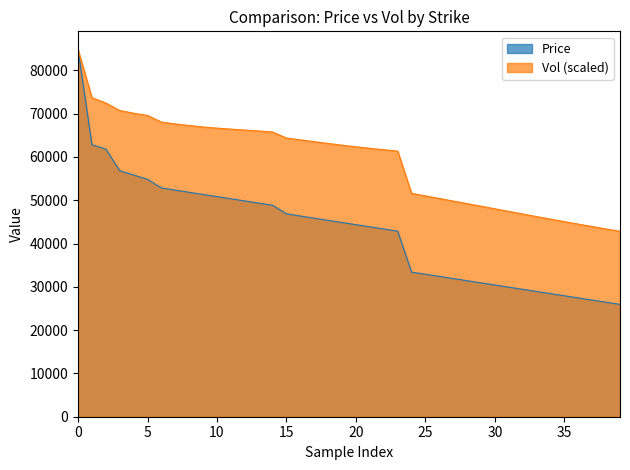

List the series in order of their overall mean, highest first.

Vol (scaled), Price